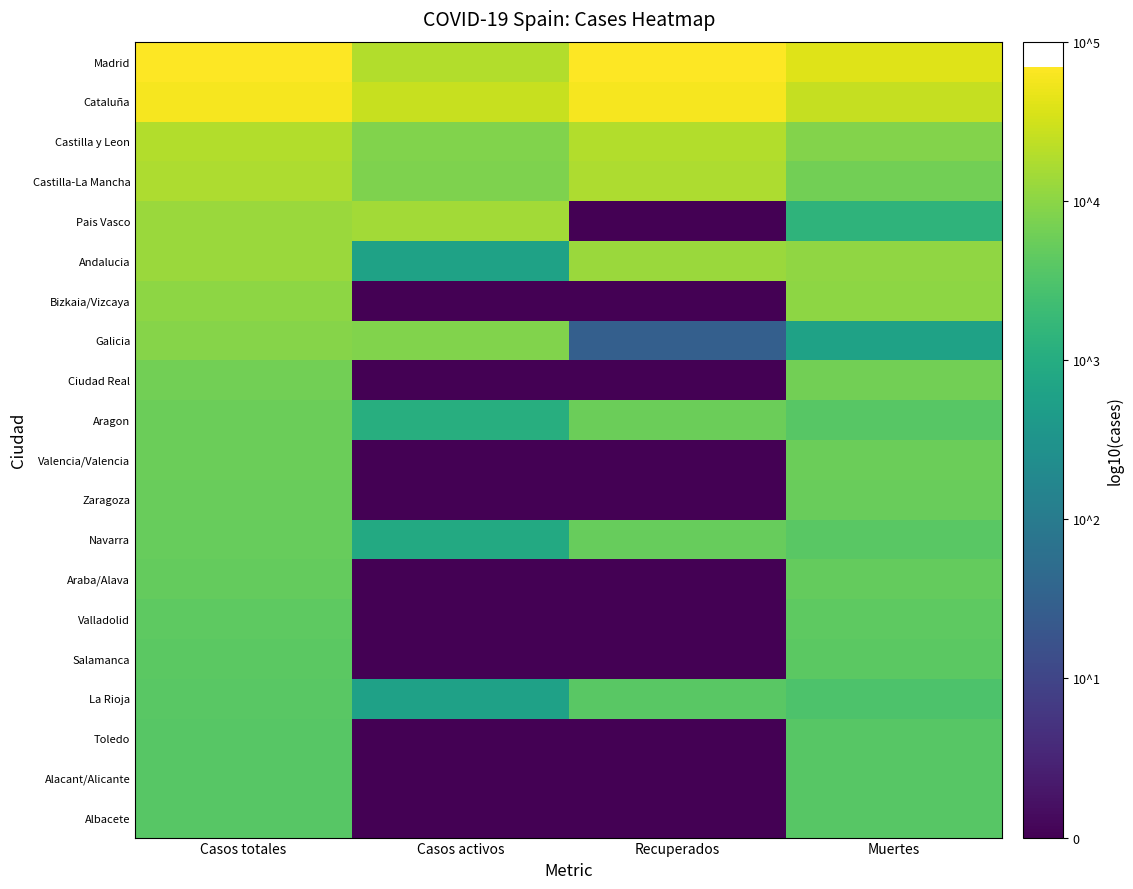

Which series has the largest total across all categories?

Madrid